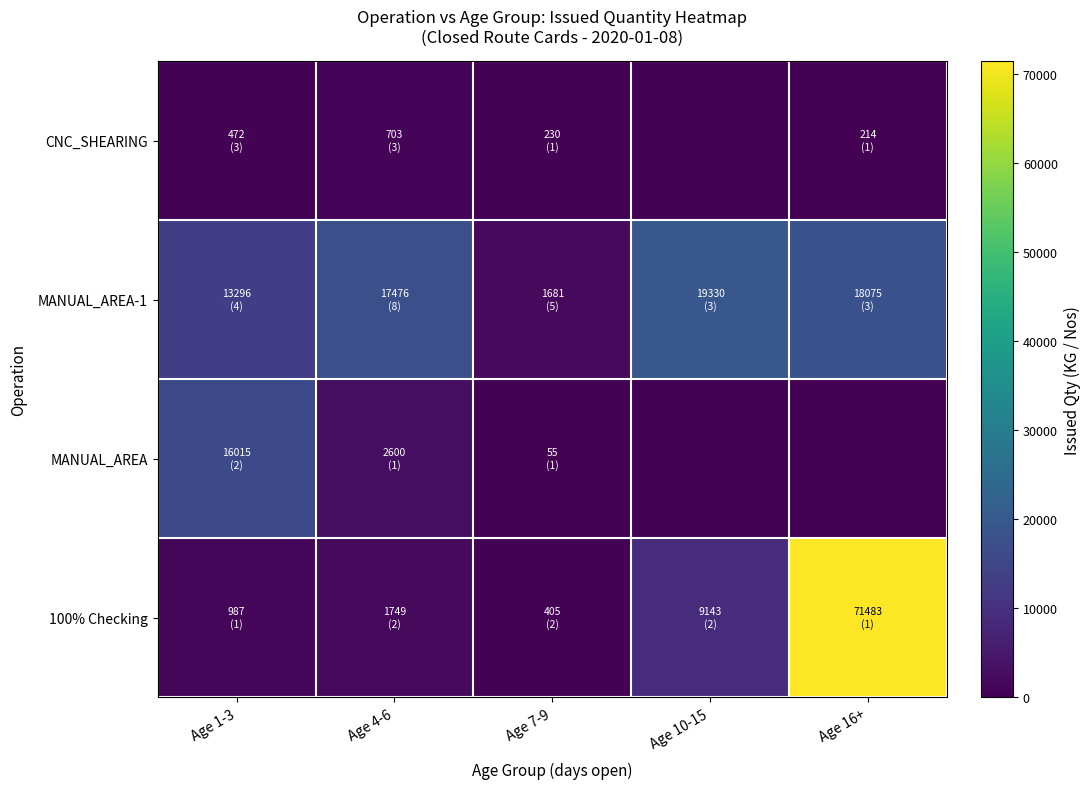

Reading right to left, what are all the values shown in this chart?

CNC_SHEARING: Age 16+=213.5	Age 10-15=0.0	Age 7-9=229.8	Age 4-6=703.2	Age 1-3=472.0
MANUAL_AREA-1: Age 16+=18075.0	Age 10-15=19330.0	Age 7-9=1681.0	Age 4-6=17476.0	Age 1-3=13296.0
MANUAL_AREA: Age 16+=0.0	Age 10-15=0.0	Age 7-9=55.0	Age 4-6=2600.0	Age 1-3=16015.0
100% Checking: Age 16+=71483.0	Age 10-15=9143.0	Age 7-9=405.0	Age 4-6=1749.0	Age 1-3=987.0